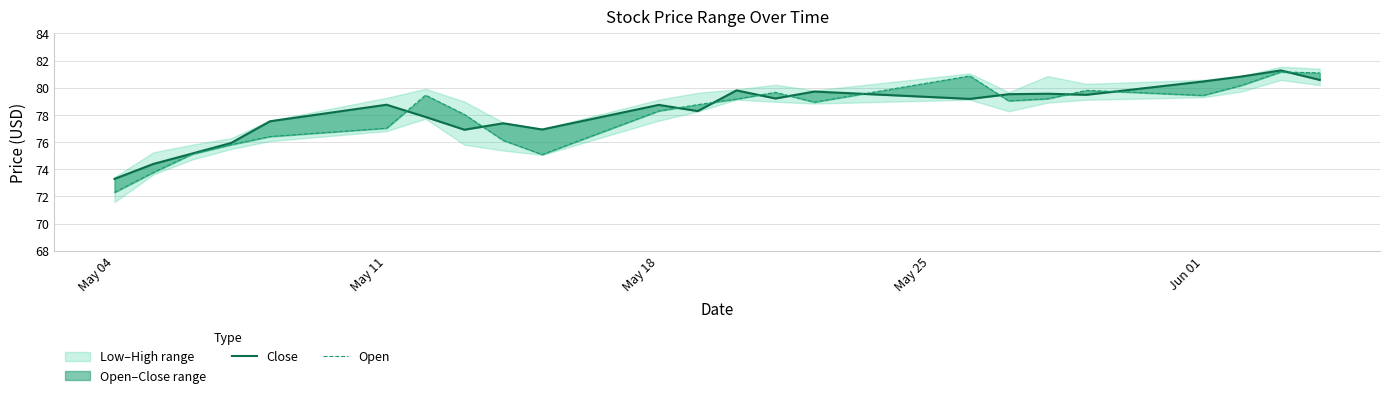

What is the maximum value for Open?

81.2